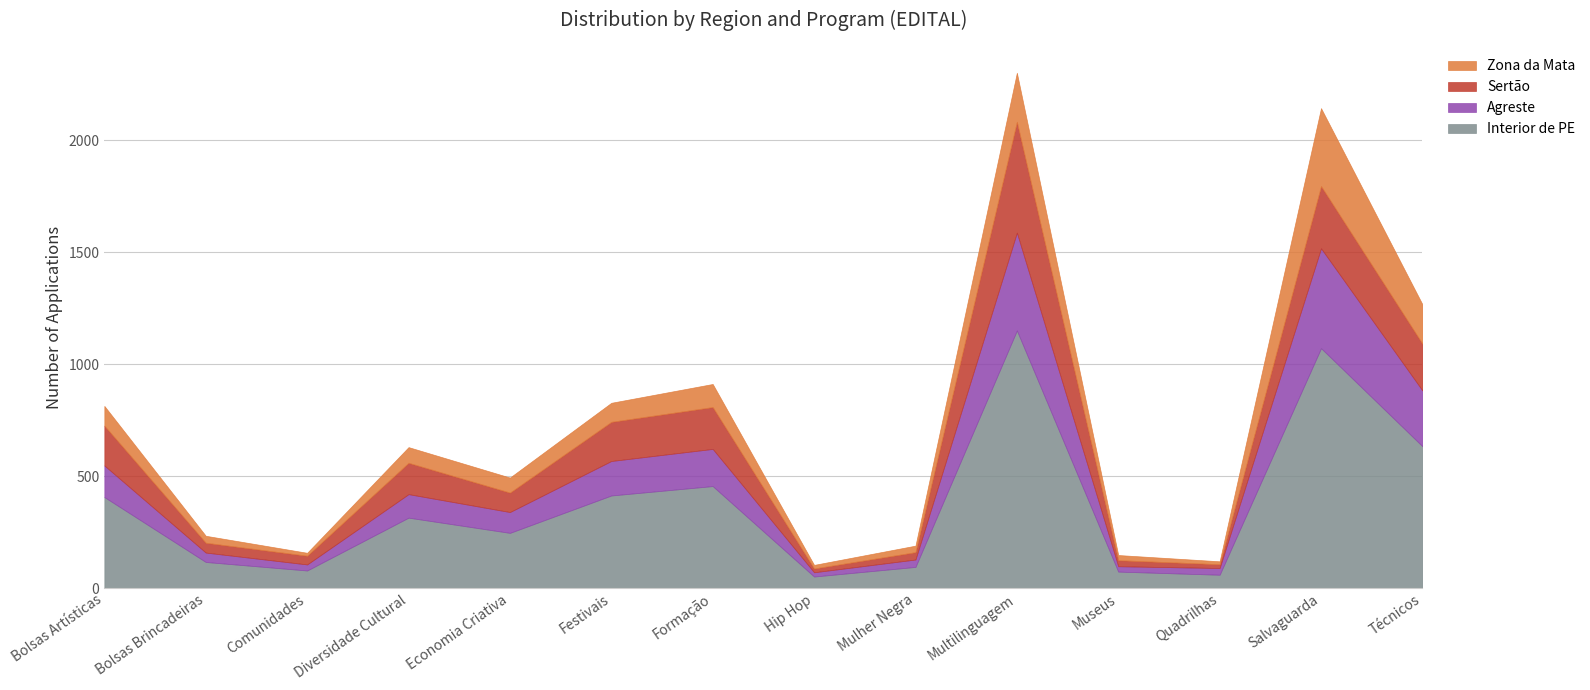

Does the chart display data point markers on the line(s)?

No